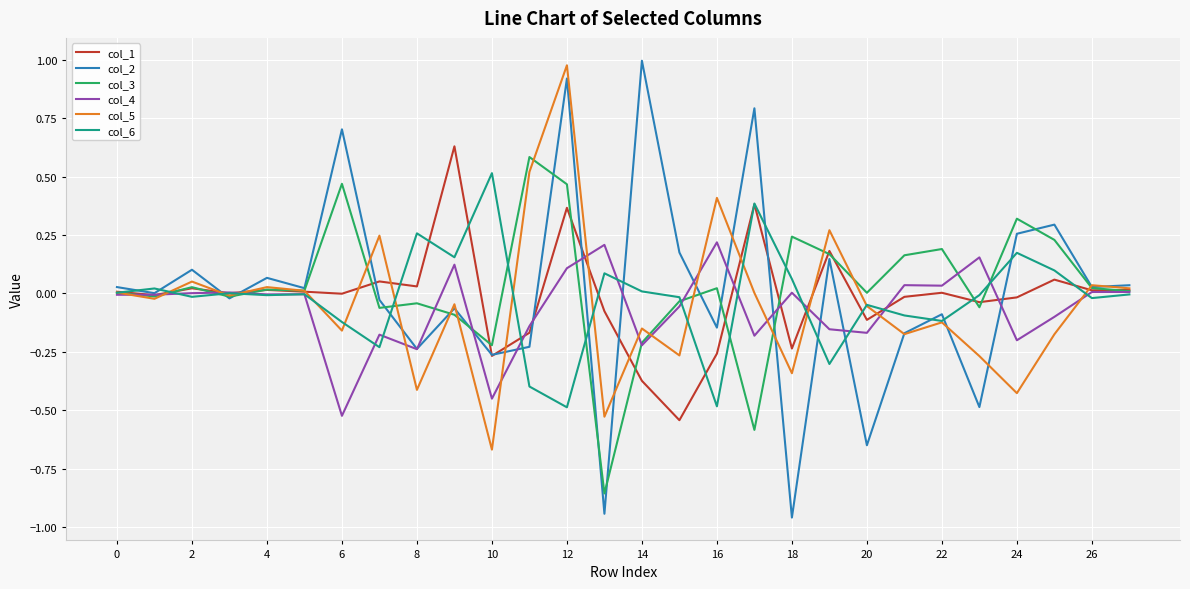

Which series has the largest range (max minus min)?

col_2